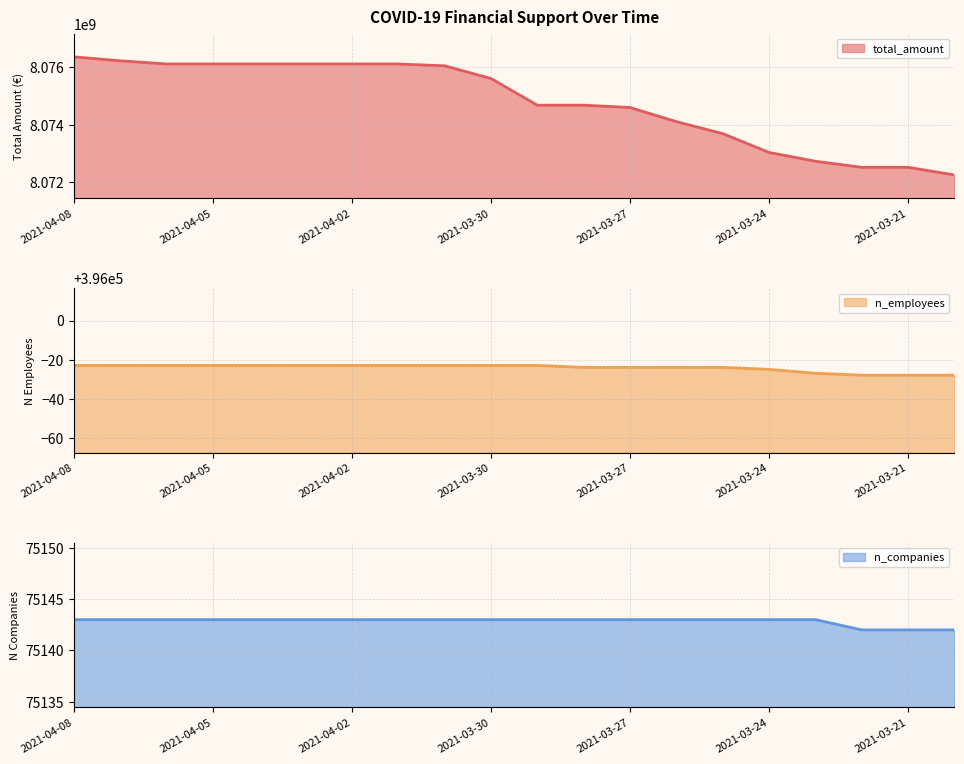

What is the greatest value displayed?

8076360693